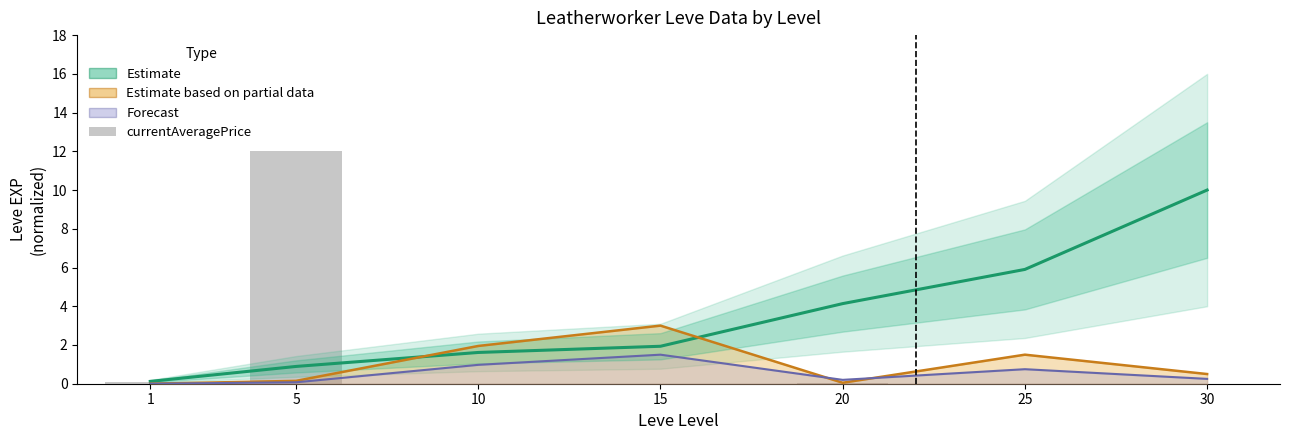

What value does the Estimate (Leve EXP) series have at 5?

0.9